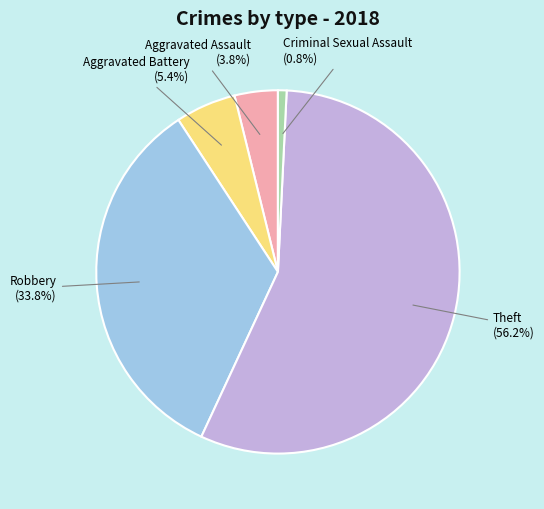

What percentage is NOT represented by Theft?

43.8%